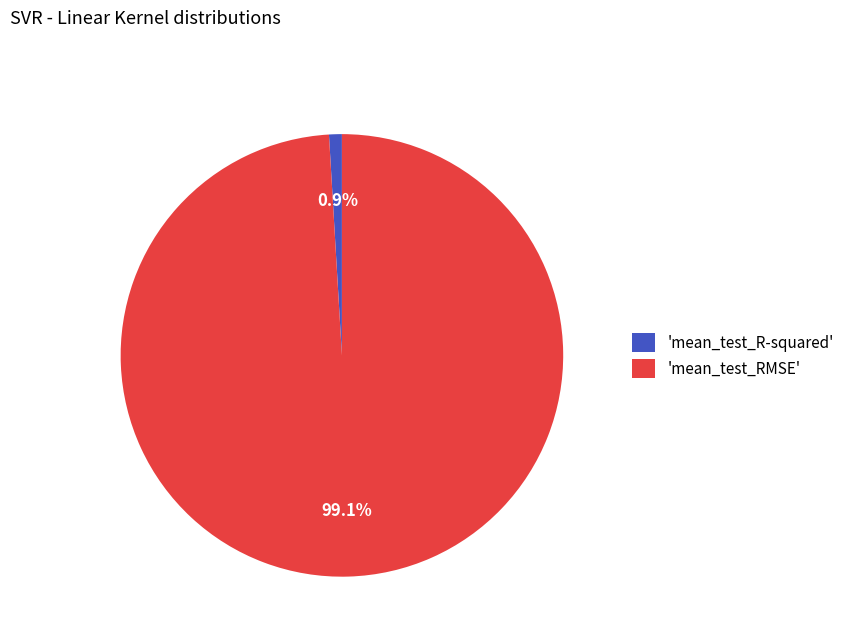

What is the largest slice in the pie chart?

'mean_test_RMSE'